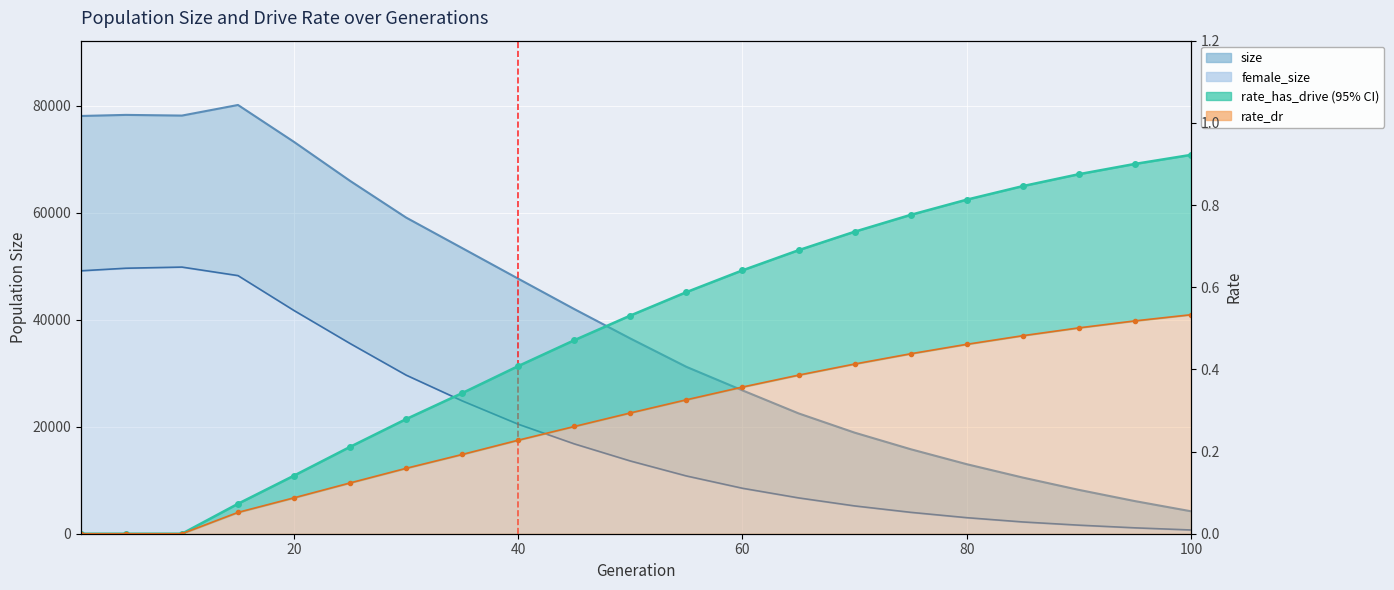

Rank the series at 80 from highest to lowest value.

size, female_size, rate_has_drive, rate_dr